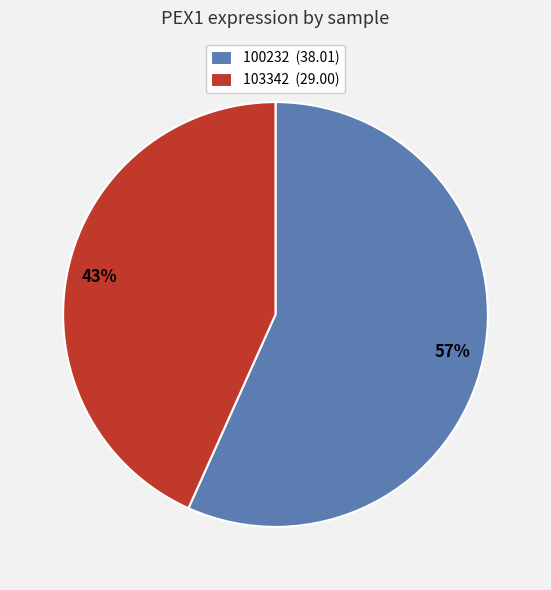

Is there a majority slice in this chart?

Yes